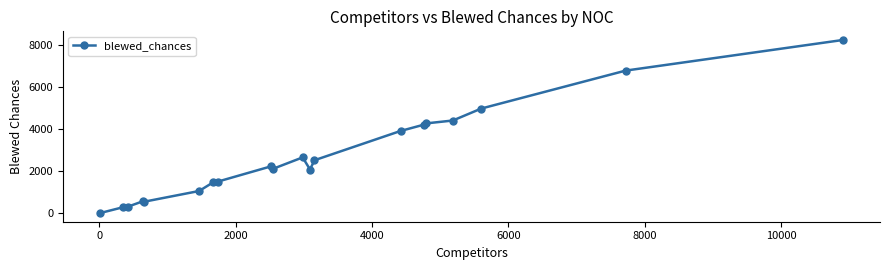

What is the difference between the maximum and minimum values?

8260